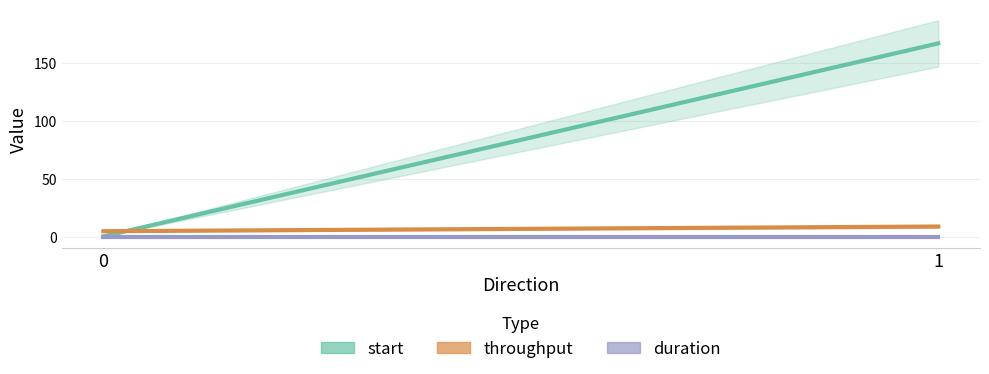

Reading left to right, extract all data points from this chart.

start: 0.3	167.0
throughput: 4.8	8.8
duration: 0.0	0.0